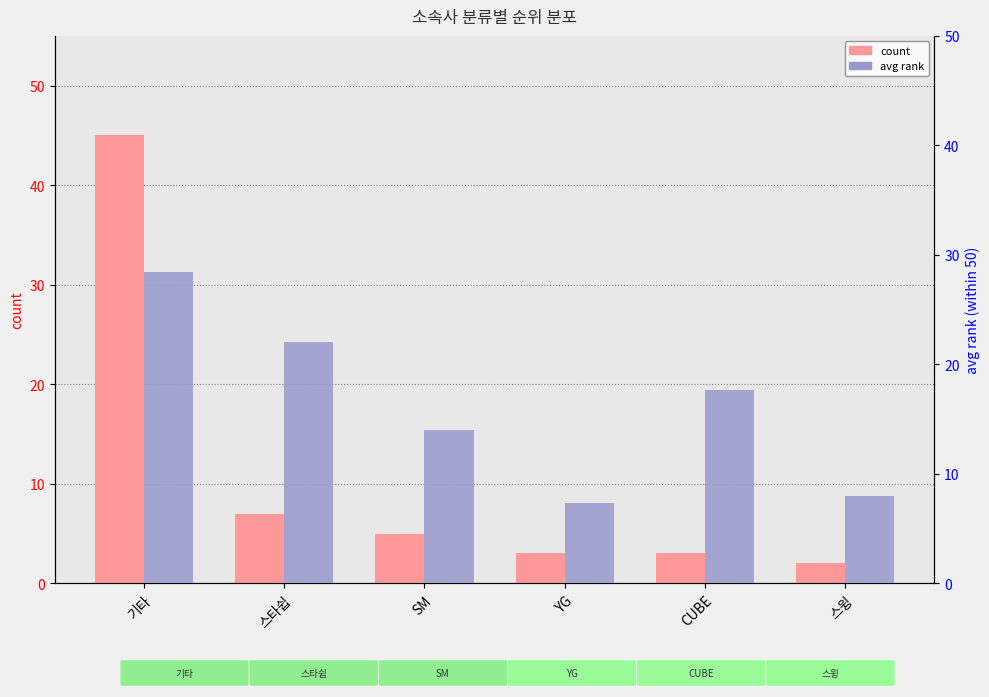

Which series has the largest total across all categories?

avg rank